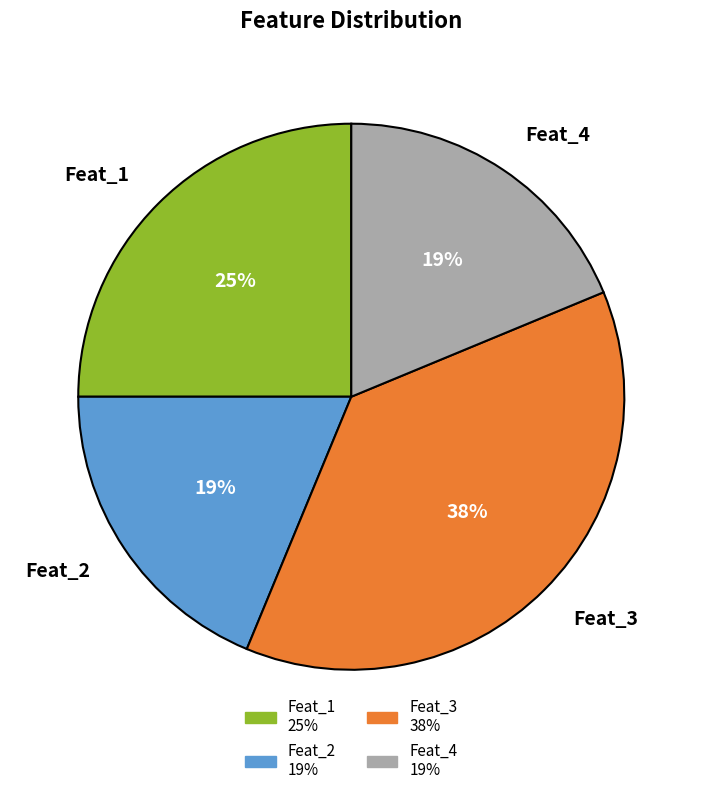

To the nearest percent, what portion does Feat_2 represent?

19%